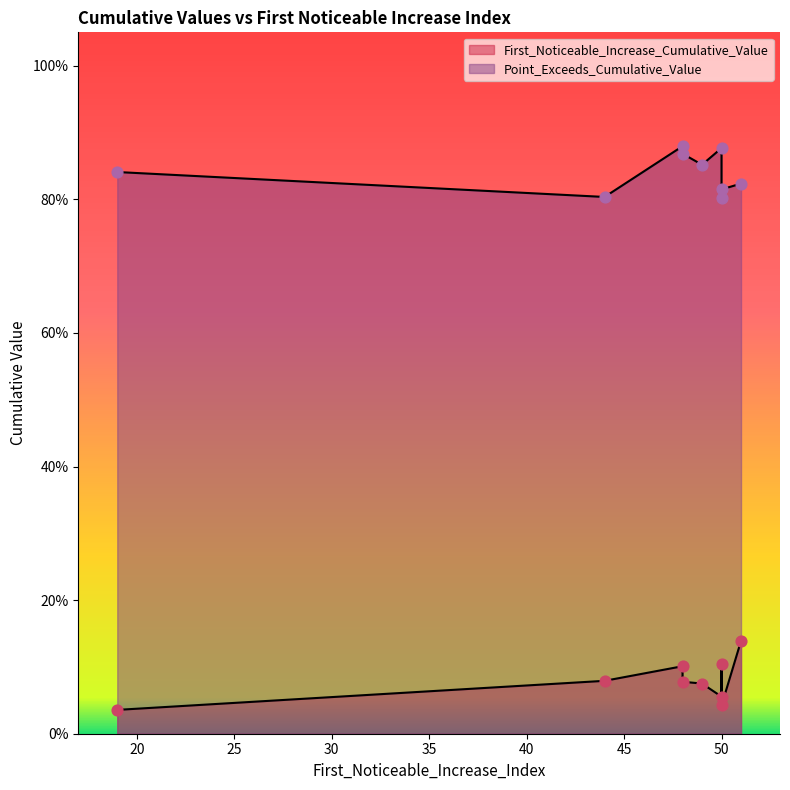

Which series contains the highest Y value?

Point_Exceeds_Cumulative_Value